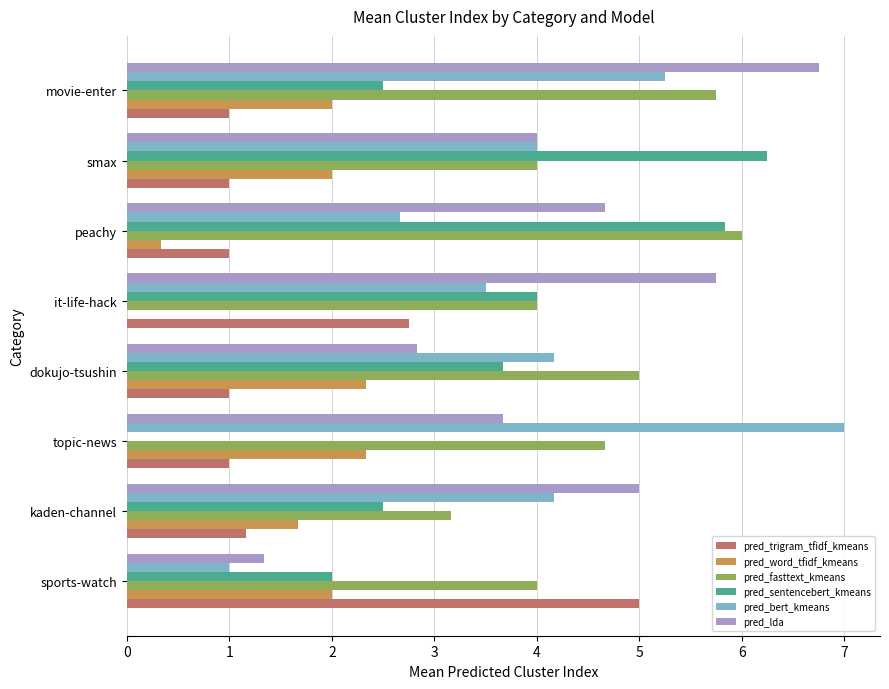

What is the maximum value for pred_trigram_tfidf_kmeans?

5.0